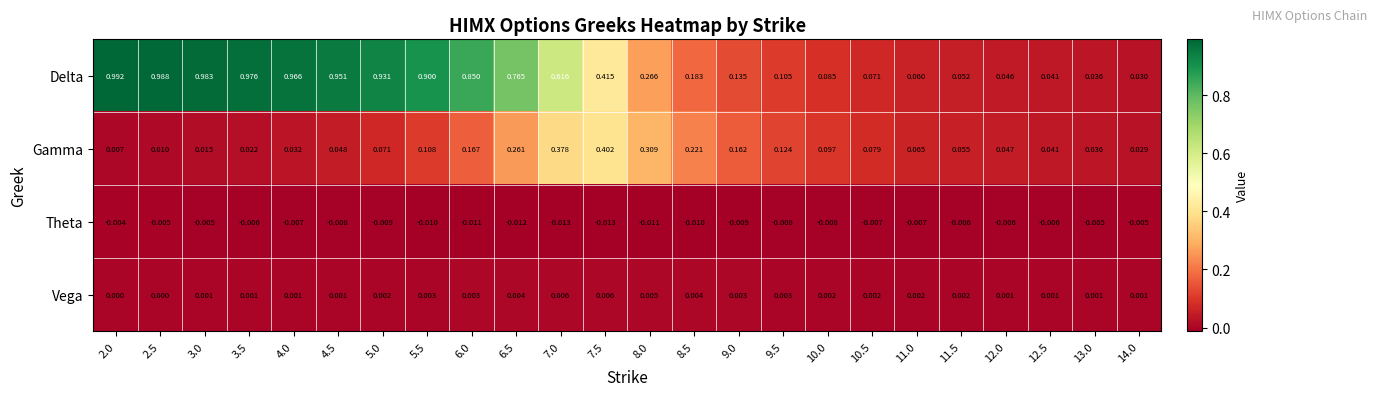

How many categories are shown in the chart?

24